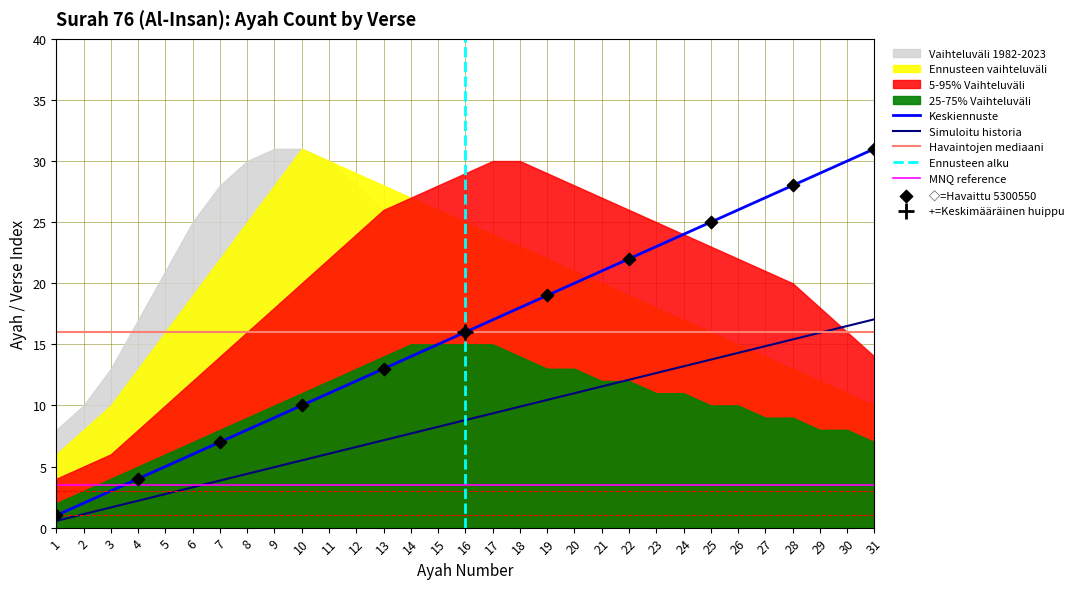

At which category is the sum across all series the highest?

13